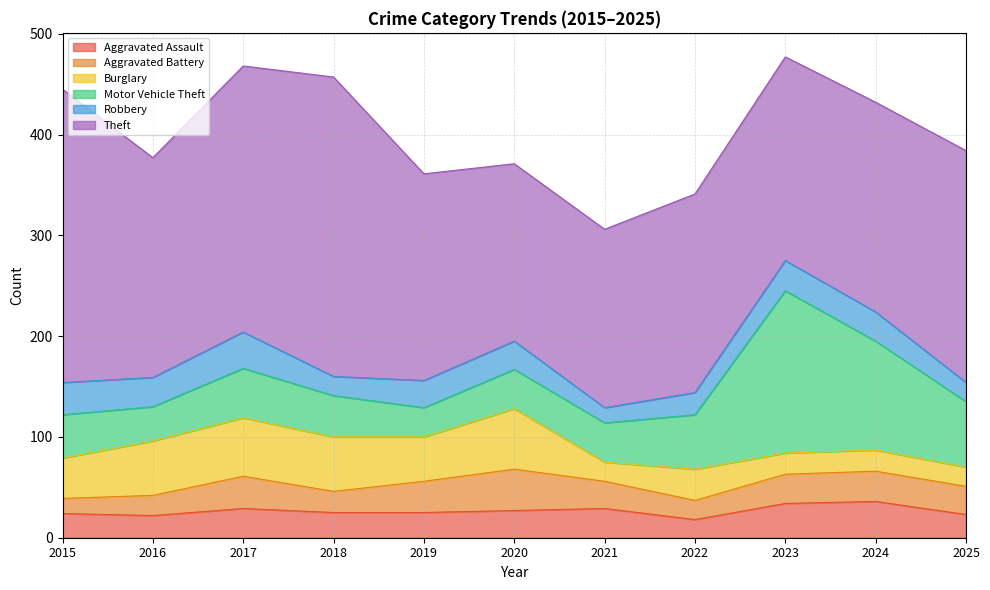

Reading right to left, extract all data points from this chart.

Aggravated Assault: 2025=23	2024=36	2023=34	2022=18	2021=29	2020=27	2019=25	2018=25	2017=29	2016=22	2015=24
Aggravated Battery: 2025=28	2024=30	2023=29	2022=19	2021=27	2020=41	2019=31	2018=21	2017=32	2016=20	2015=15
Burglary: 2025=19	2024=21	2023=21	2022=31	2021=19	2020=60	2019=44	2018=54	2017=58	2016=54	2015=40
Motor Vehicle Theft: 2025=65	2024=108	2023=161	2022=54	2021=39	2020=39	2019=29	2018=41	2017=49	2016=34	2015=43
Robbery: 2025=19	2024=29	2023=30	2022=22	2021=15	2020=28	2019=27	2018=19	2017=36	2016=29	2015=32
Theft: 2025=230	2024=208	2023=202	2022=197	2021=177	2020=176	2019=205	2018=297	2017=264	2016=218	2015=291